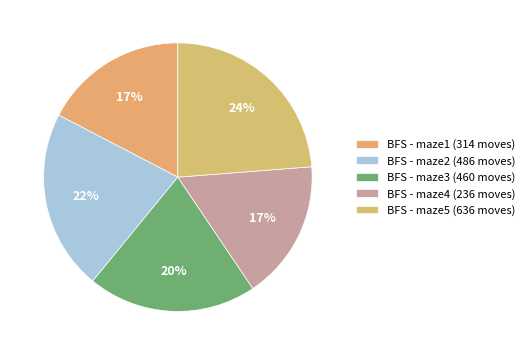

Count the number of slices in the pie.

5